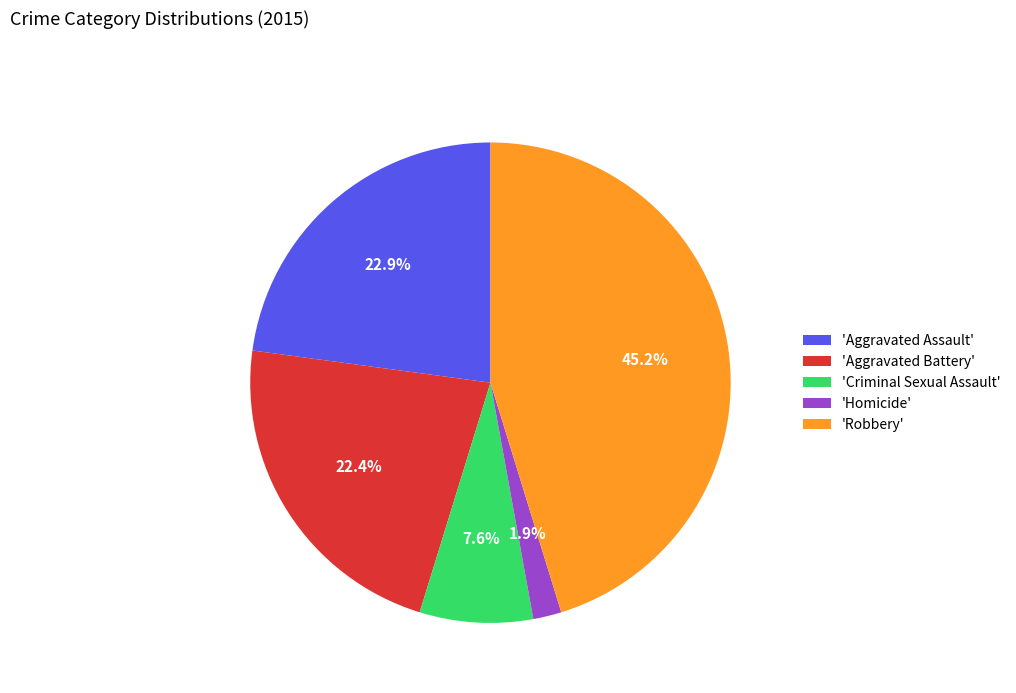

How much of the chart is everything except 'Criminal Sexual Assault'?

92.4%